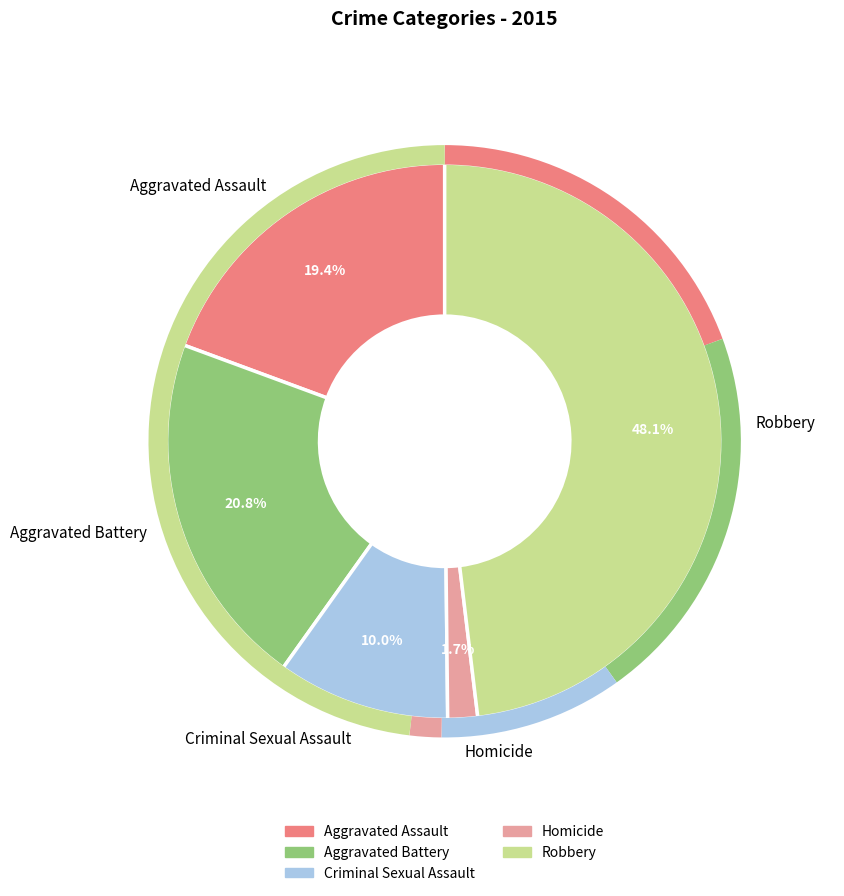

Is there any slice that represents more than half of the pie?

No